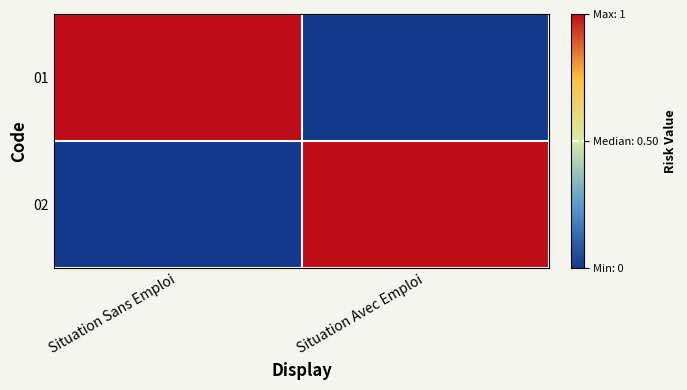

Reading left to right, transcribe all the data shown in this chart.

01: Situation Sans Emploi=1	Situation Avec Emploi=0
02: Situation Sans Emploi=0	Situation Avec Emploi=1